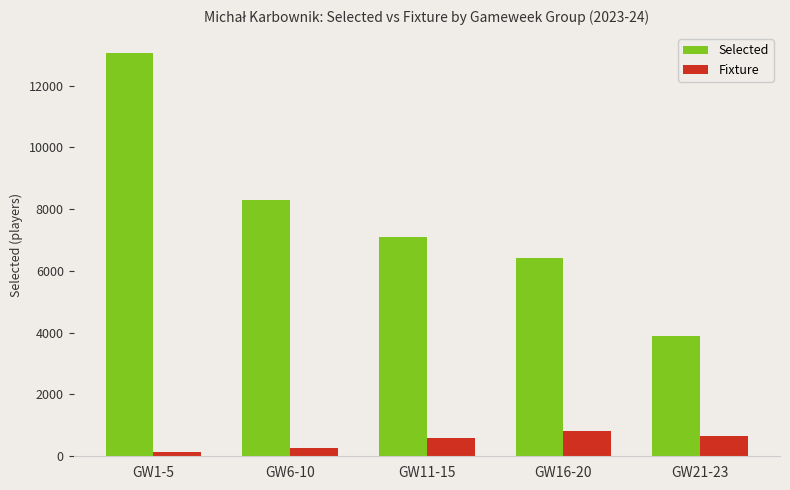

What position from the left is GW21-23?

5